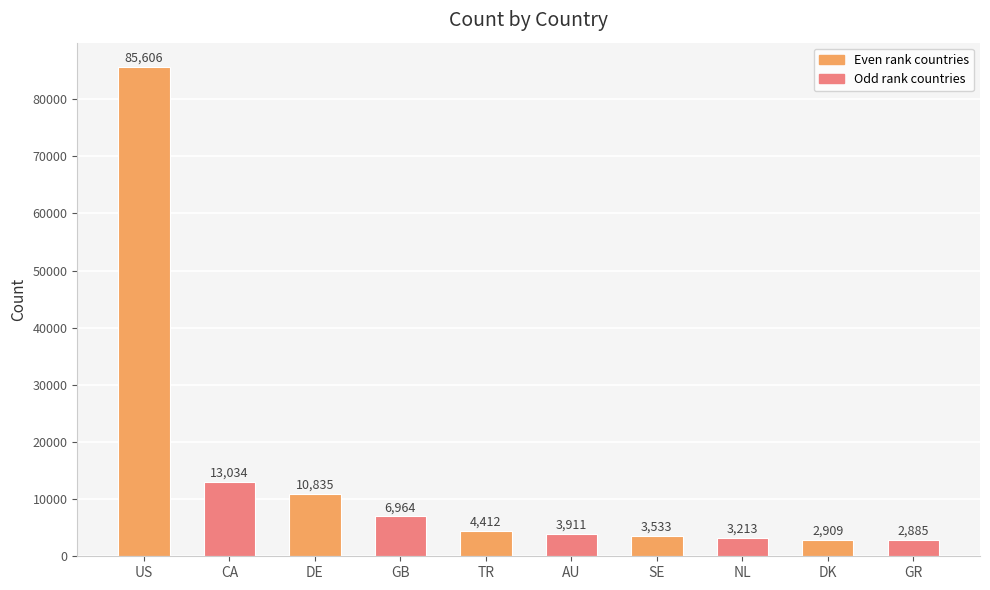

Reading left to right, transcribe all the data shown in this chart.

85606	13034	10835	6964	4412	3911	3533	3213	2909	2885